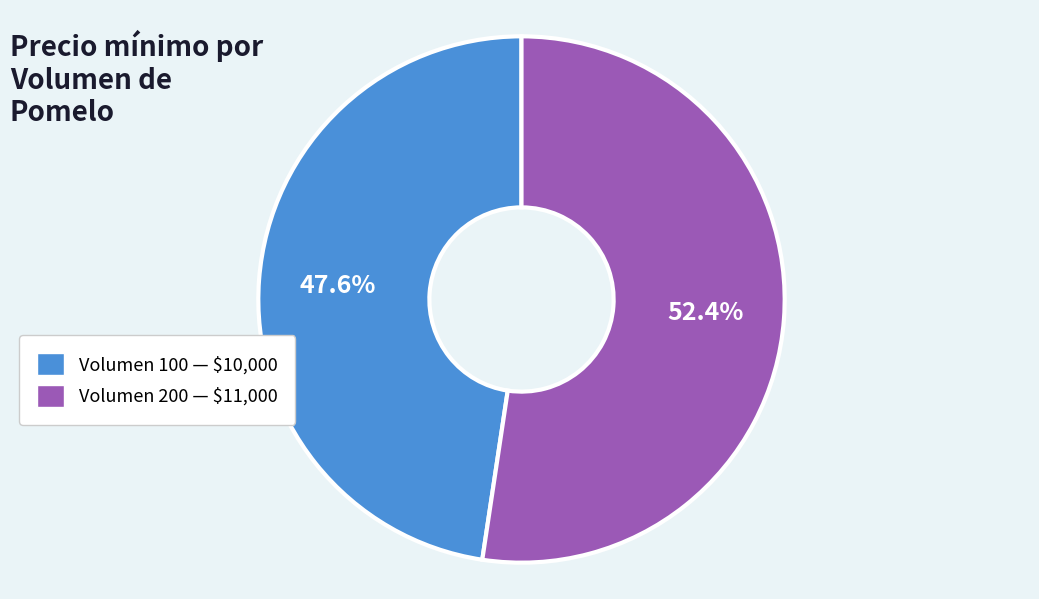

What percentage is NOT represented by Volumen 100 — $10,000?

52.4%